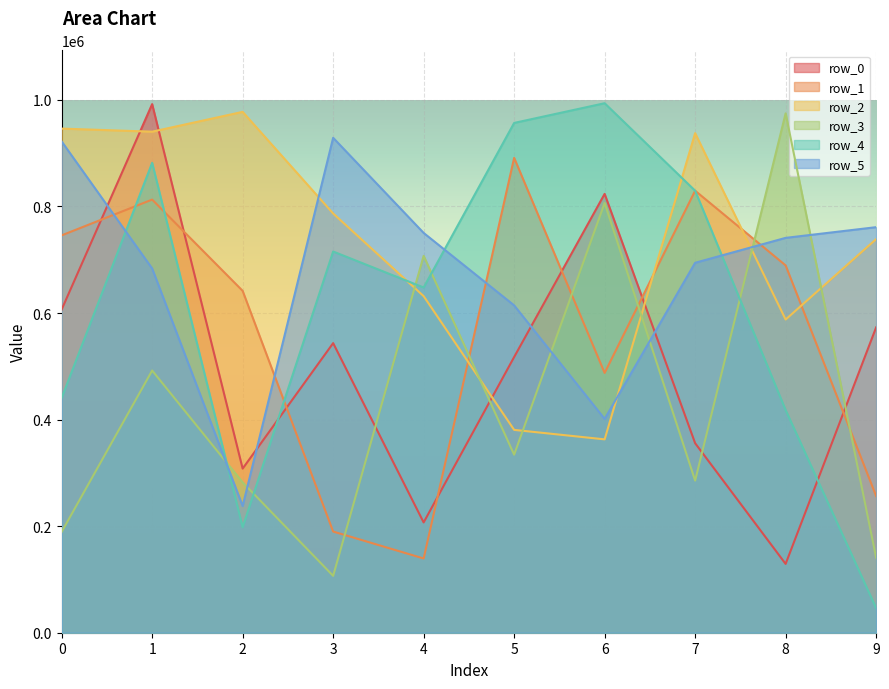

How many intersections are there between row_0 and row_4?

2